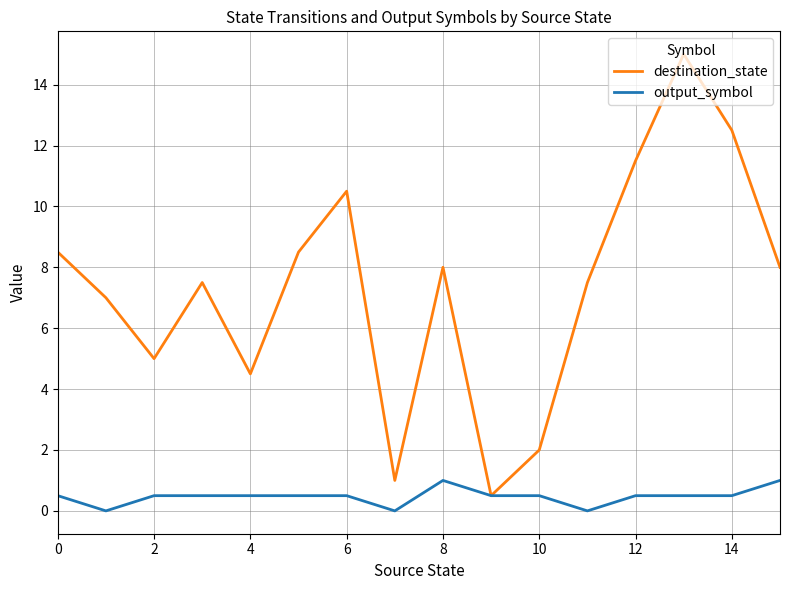

Which series has the widest spread of values?

destination_state